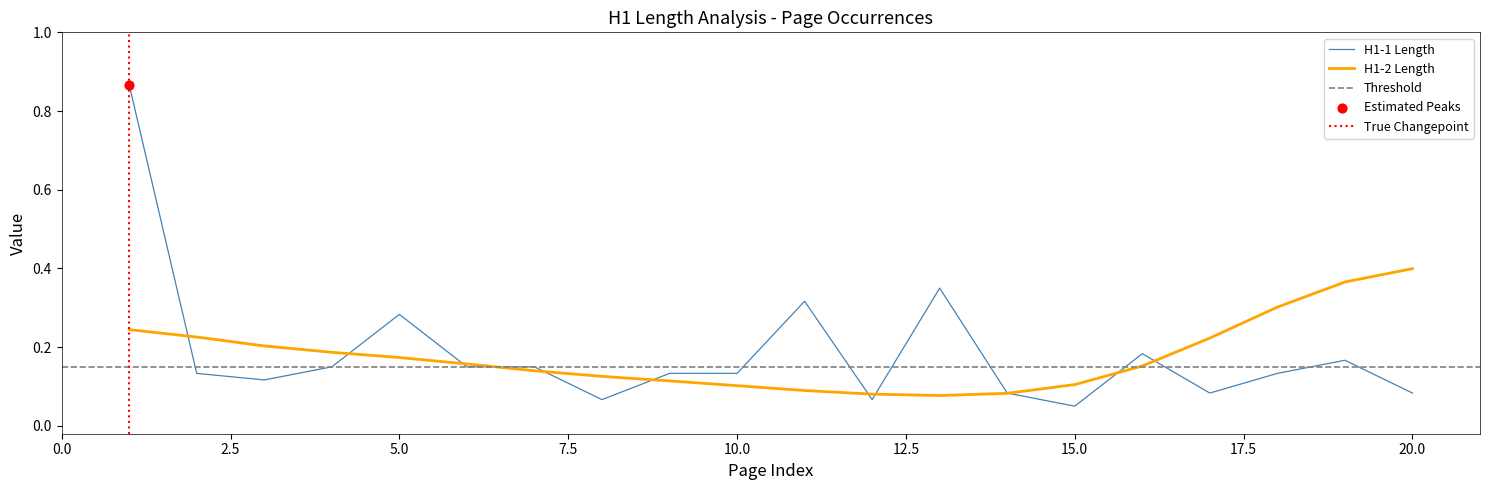

Which has a higher value, 3 or 7?

7